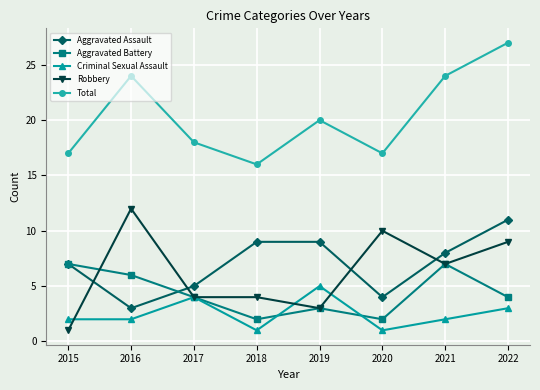

At which category is the sum across all series the highest?

2022